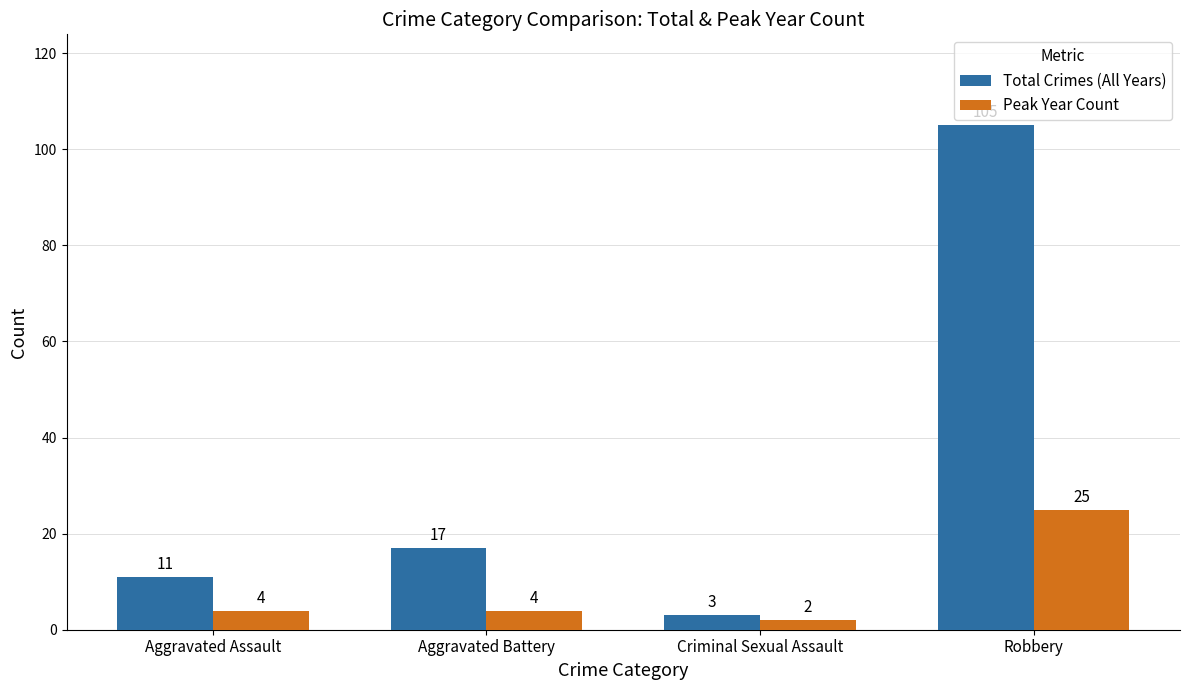

What is the spread (max minus min) of values at Robbery?

80